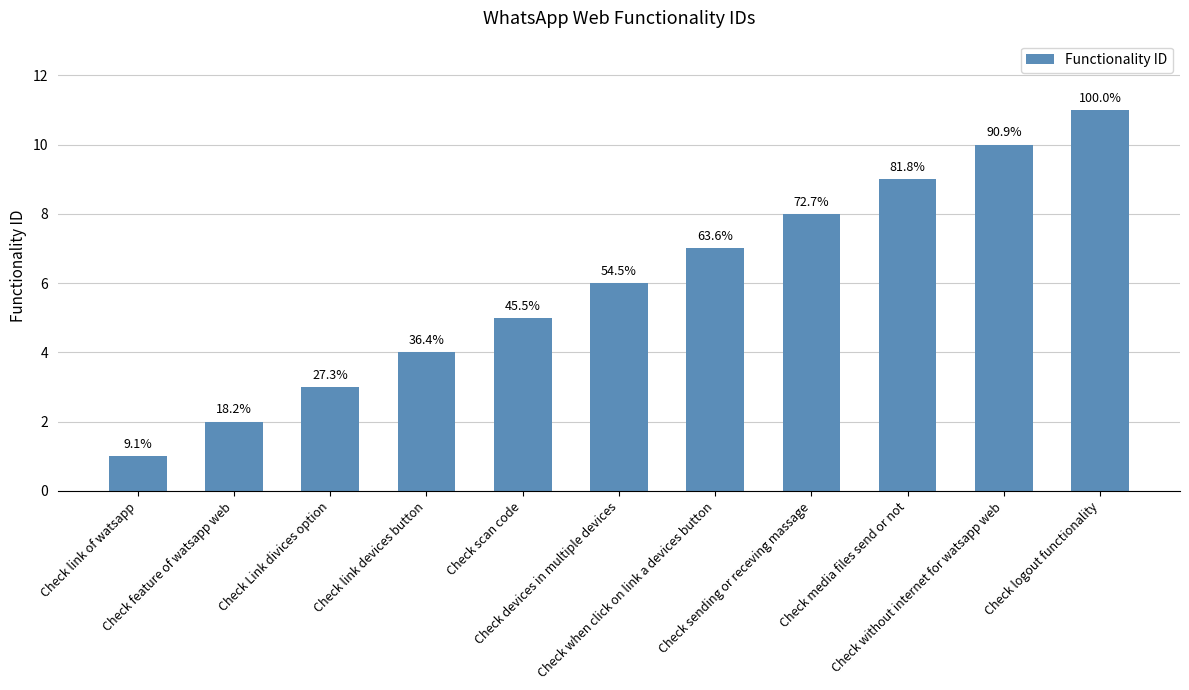

Rank the categories by value from highest to lowest.

Check logout functionality, Check without internet for watsapp web, Check media files send or not, Check sending or receving massage, Check when click on link a devices button, Check devices in multiple devices, Check scan code, Check link devices button, Check Link divices option, Check feature of watsapp web, Check link of watsapp